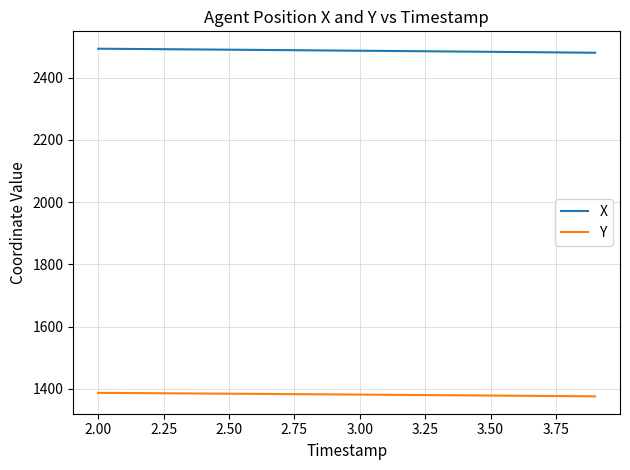

List the series in order of their overall mean, lowest first.

Y, X